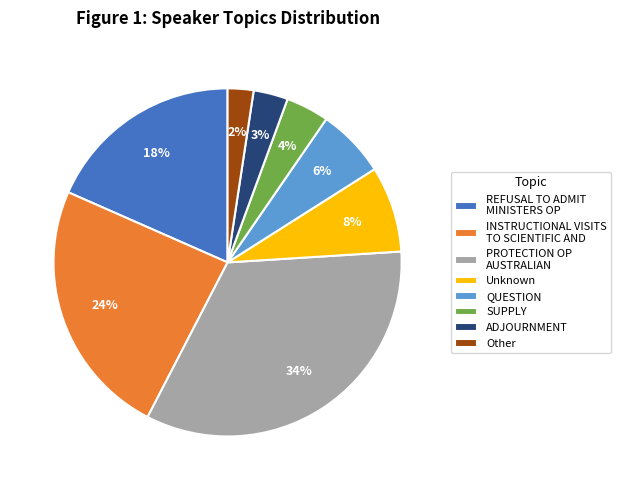

To the nearest percent, what portion does SUPPLY represent?

4%